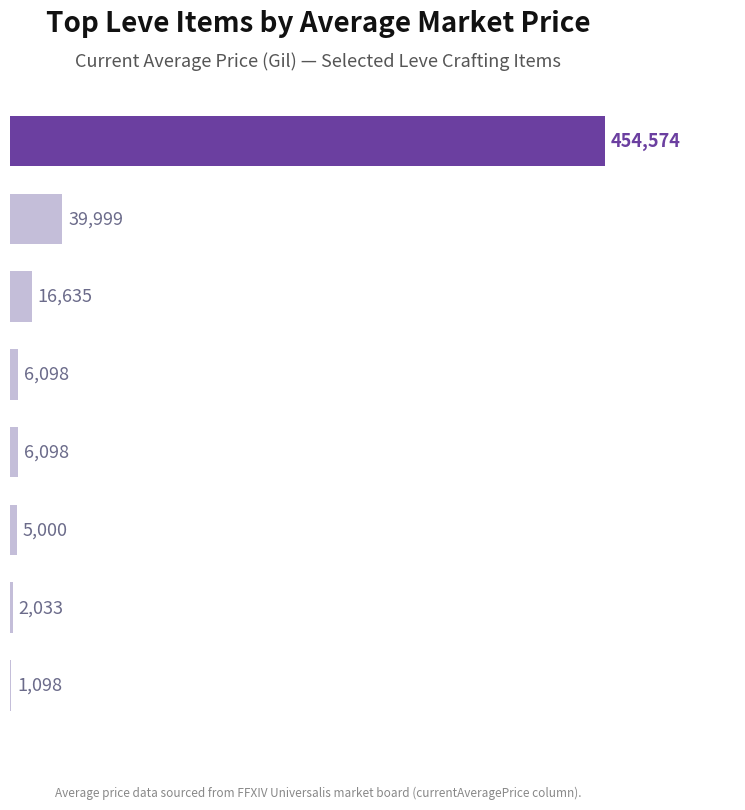

Are the bars horizontal?

Yes